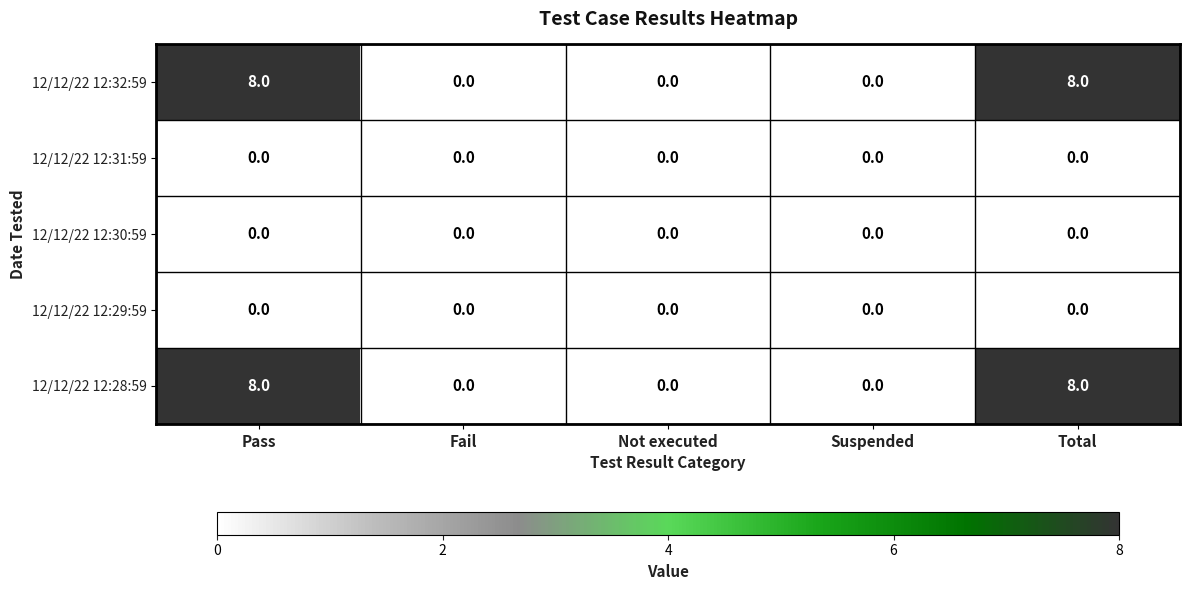

Reading left to right, what are all the values shown in this chart?

12/12/22 12:32:59: Pass=8	Fail=0	Not executed=0	Suspended=0	Total=8
12/12/22 12:31:59: Pass=0	Fail=0	Not executed=0	Suspended=0	Total=0
12/12/22 12:30:59: Pass=0	Fail=0	Not executed=0	Suspended=0	Total=0
12/12/22 12:29:59: Pass=0	Fail=0	Not executed=0	Suspended=0	Total=0
12/12/22 12:28:59: Pass=8	Fail=0	Not executed=0	Suspended=0	Total=8